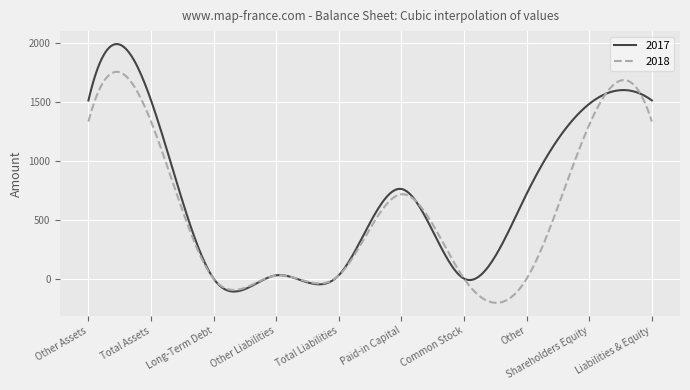

What is the difference between the maximum and second lowest values in the 2017 series?

2103.1